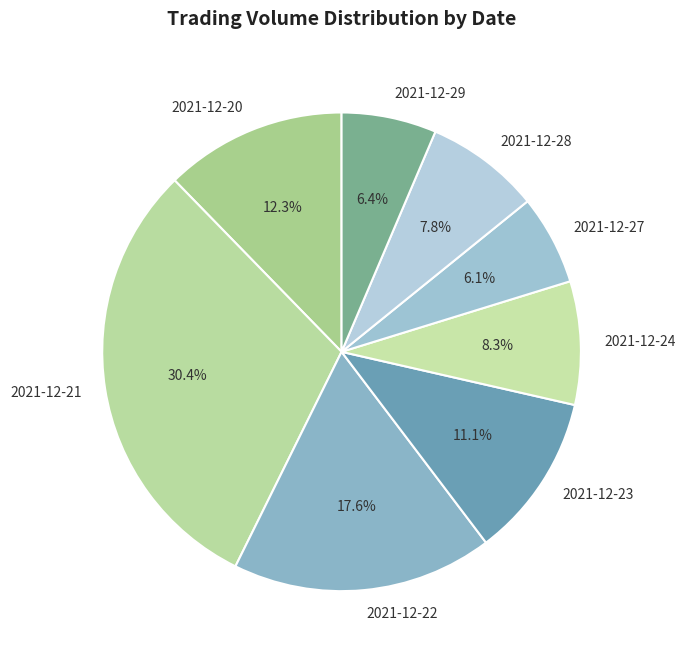

Is there any slice that represents more than half of the pie?

No